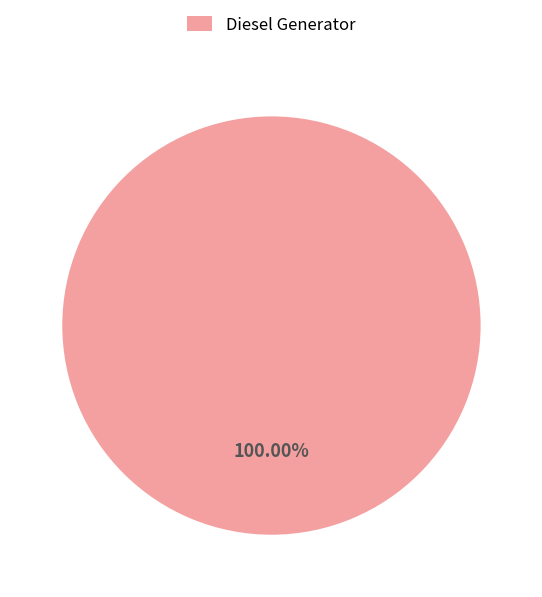

Which category accounts for the majority?

Diesel Generator